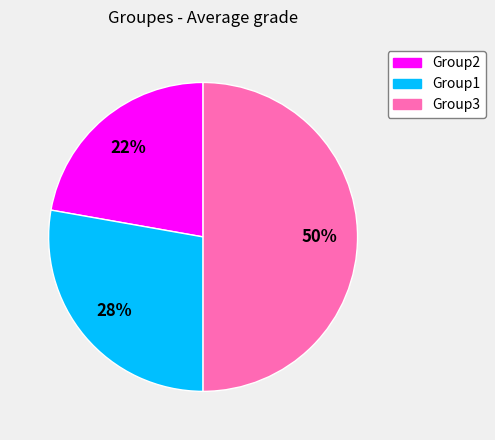

What percentage is the Group2 slice, to the nearest percent?

22%